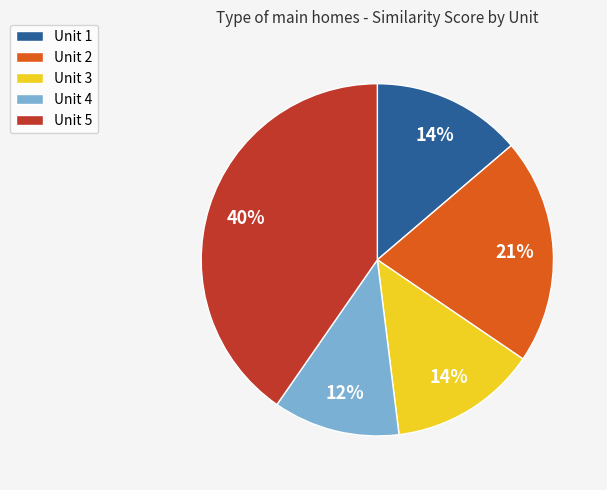

Does Unit 2 account for over 50% of the chart?

No